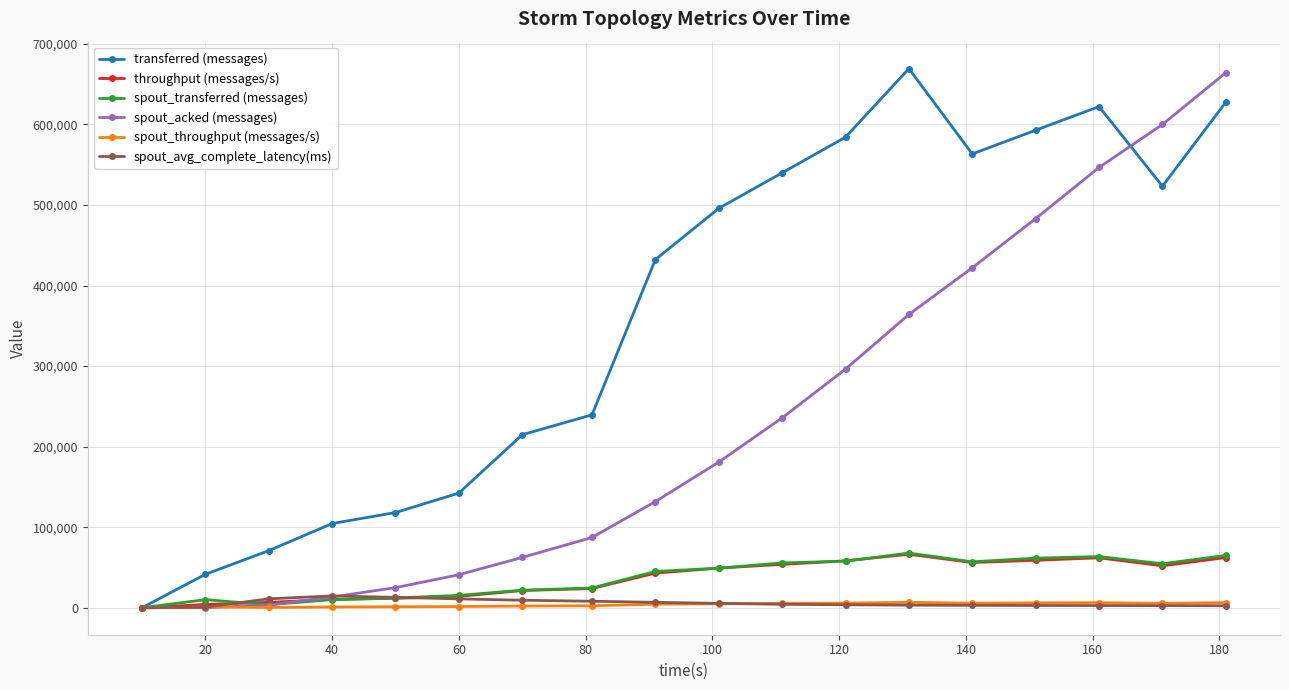

Which series has the largest total across all categories?

transferred (messages)